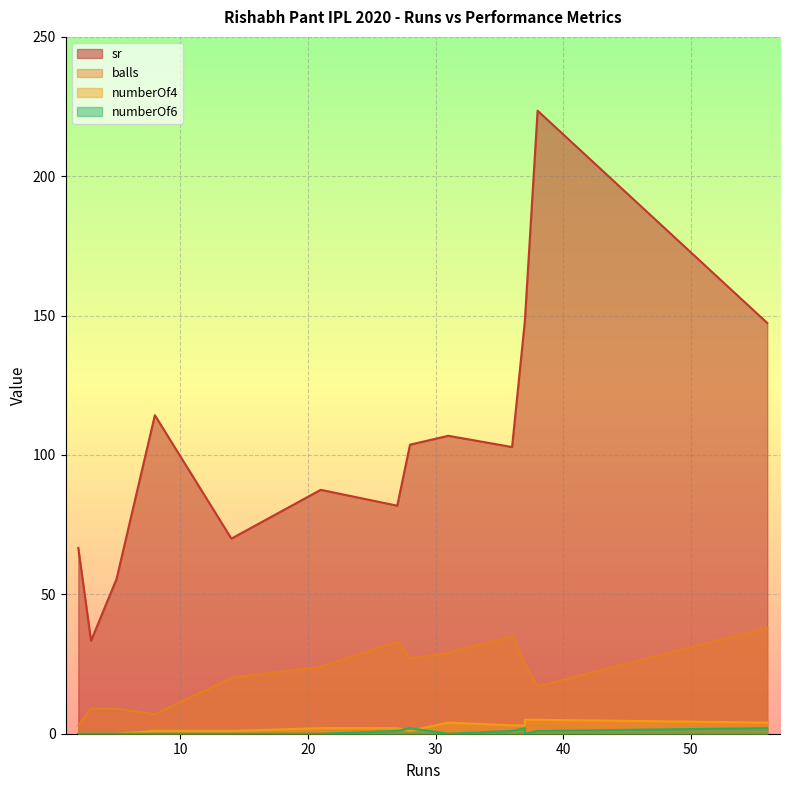

Is it true that balls equals 46.0 at 31?

False